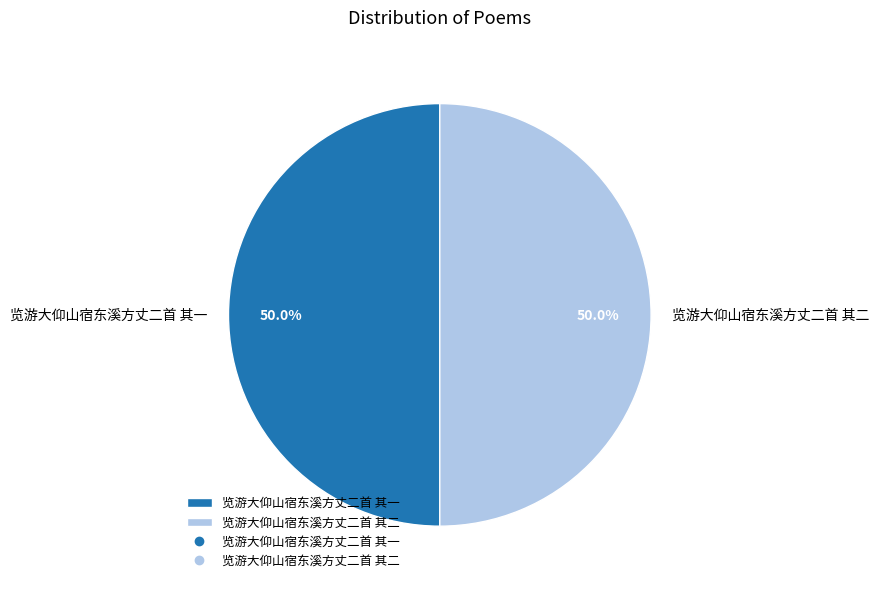

To the nearest percent, what is the average slice percentage?

50%